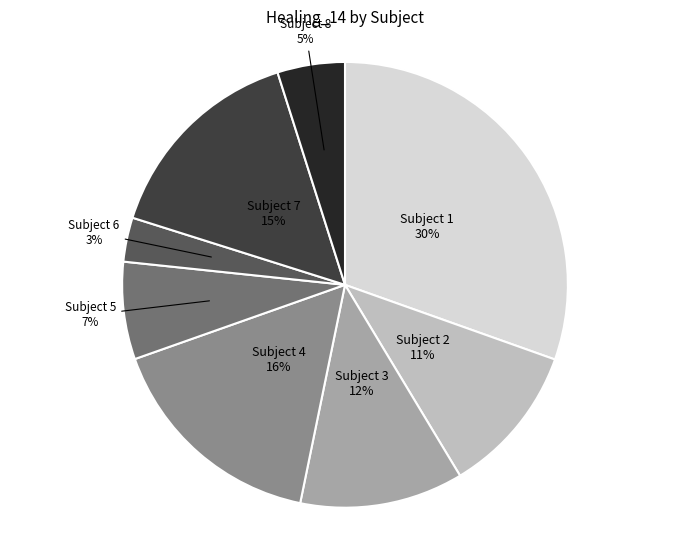

Approximately how many times larger is the value at Subject 4 16% compared to Subject 5 7%?

2.3